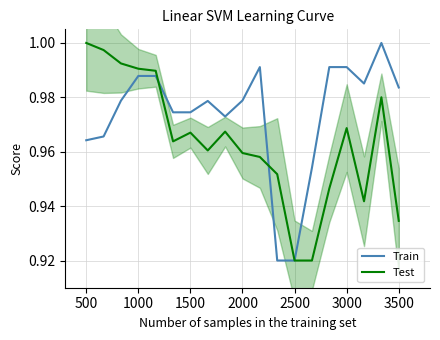

The Train series shows 1.3 at 2000. True or false?

False